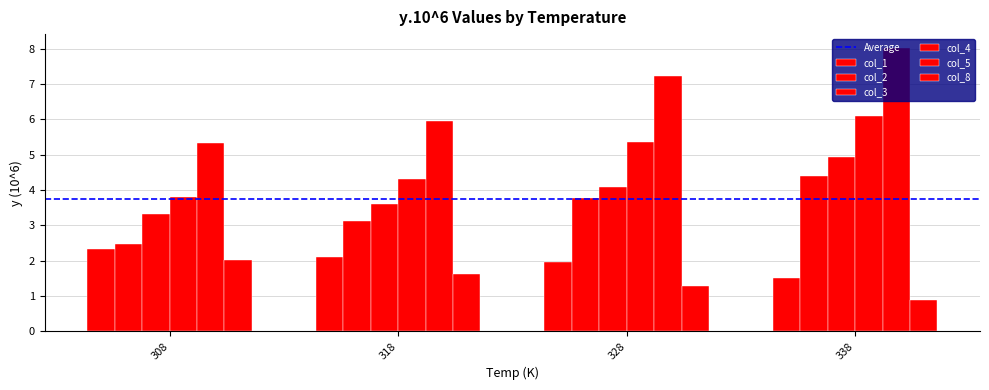

How many categories are shown in the chart?

4